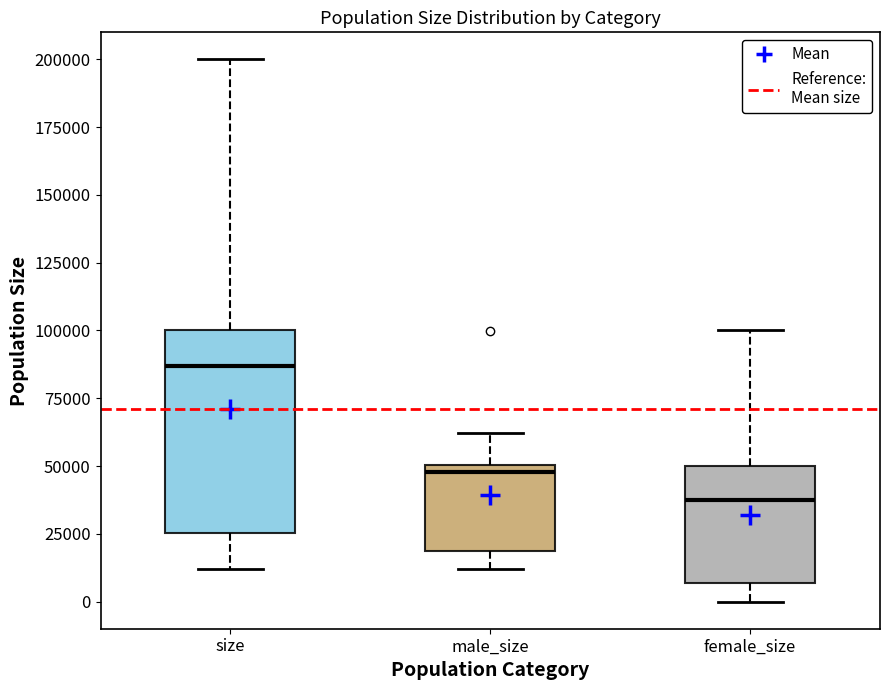

Reading left to right, read every box against the y-axis: the position of its median line, the range the box covers, and the ends of its whiskers. The values are not printed on the chart, so give them approximately, as read against the axis.

size: median 85000, box 25000 to 100000, whiskers 10000 to 200000
male_size: median 50000 (just below the box's upper edge), box 20000 to 50000, whiskers 10000 to 60000
female_size: median 35000, box 5000 to 50000, whiskers 0 to 100000